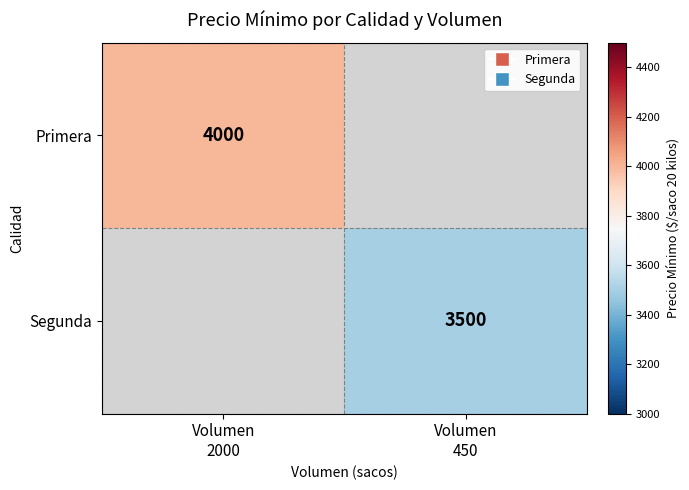

At which label is Primera closest to 4000?

Volumen 2000